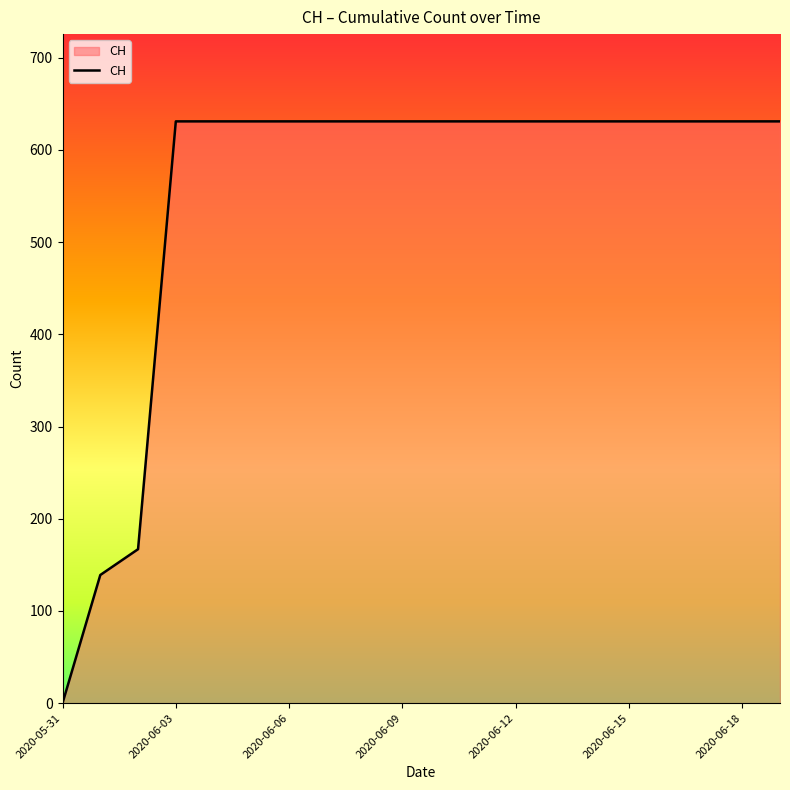

What is the greatest value displayed?

631